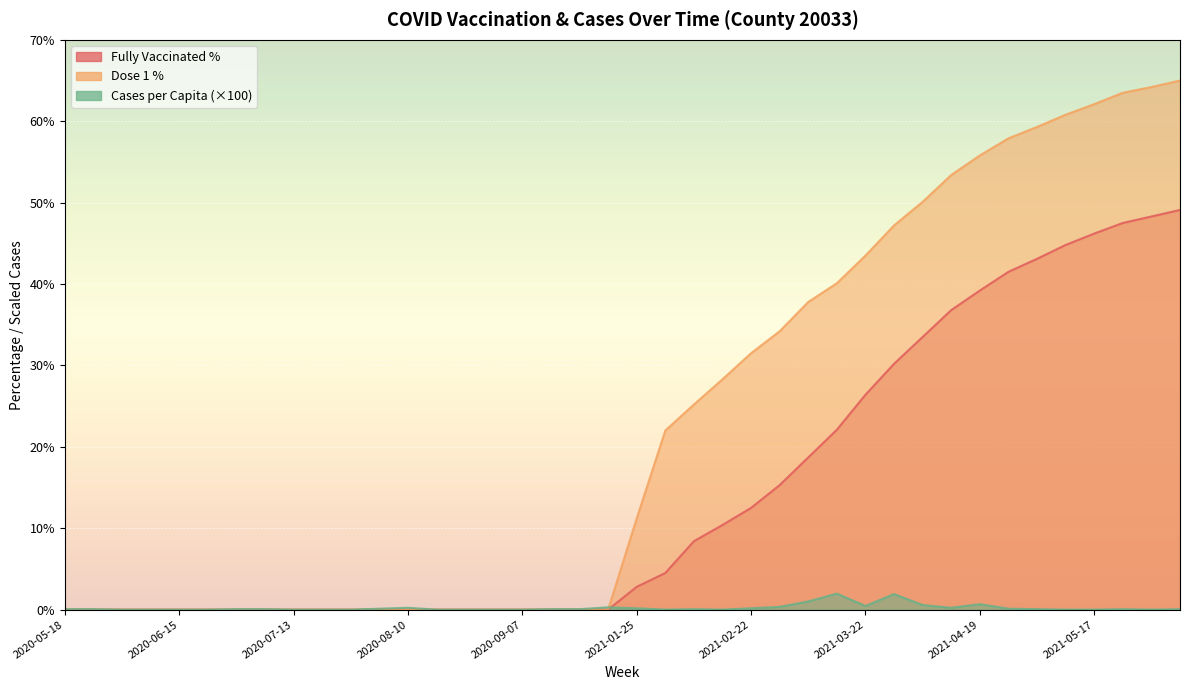

True or false: fully_vacc_pct has more than 2 interior local peaks.

False